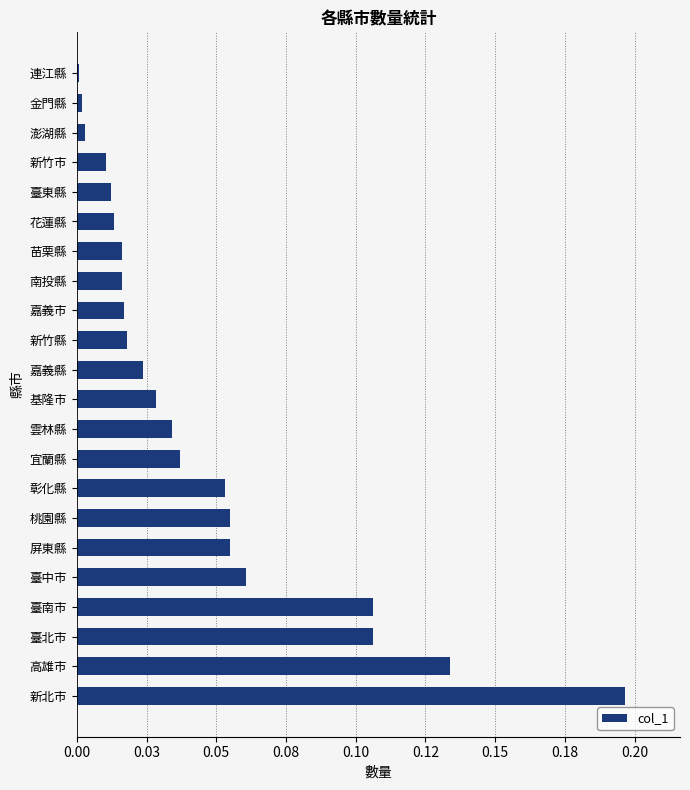

Does the chart contain any negative values?

No